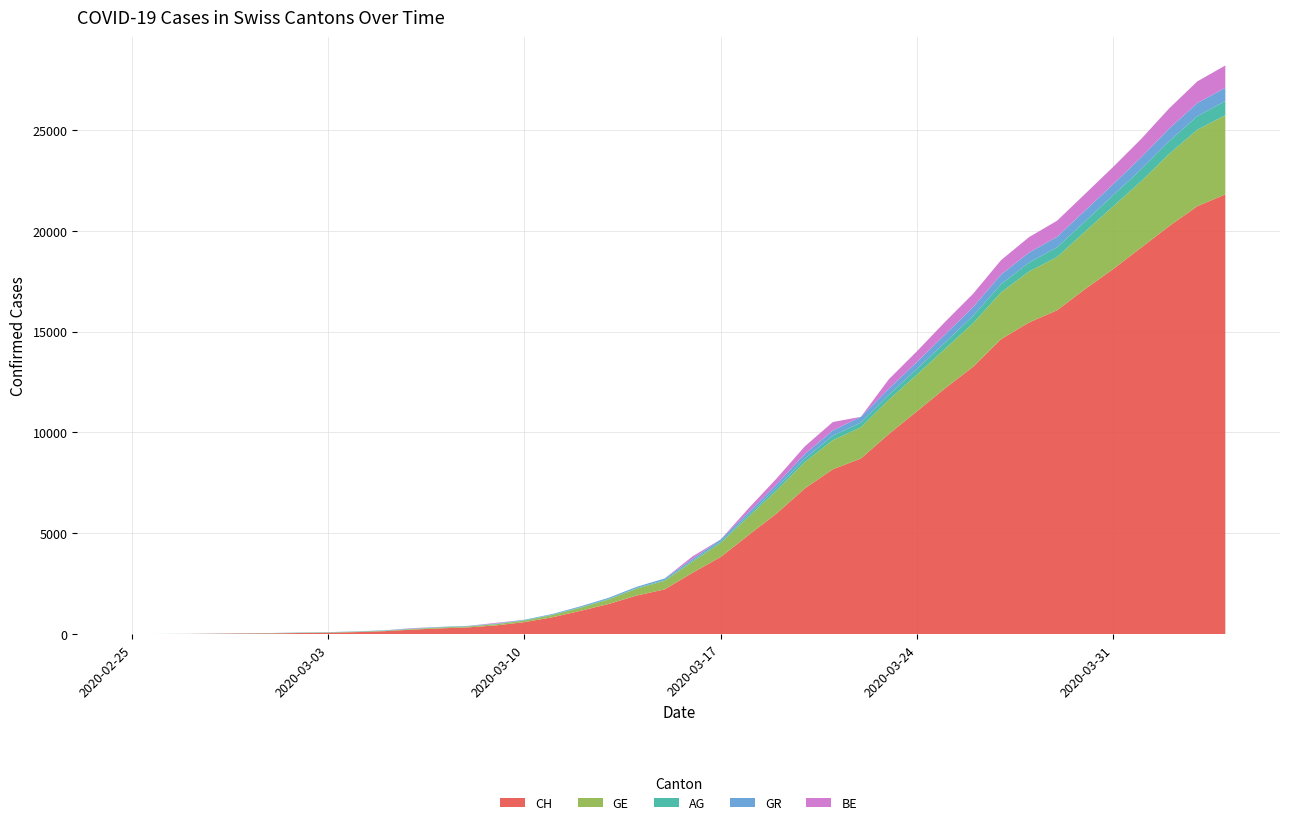

Reading right to left, extract all data points from this chart.

CH: 2020-04-04=21804	2020-04-03=21217	2020-04-02=20235	2020-04-01=19168	2020-03-31=18102	2020-03-30=17110	2020-03-29=16060	2020-03-28=15454	2020-03-27=14624	2020-03-26=13251	2020-03-25=12184	2020-03-24=11048	2020-03-23=9923	2020-03-22=8707	2020-03-21=8173	2020-03-20=7224	2020-03-19=5989	2020-03-18=4917	2020-03-17=3825	2020-03-16=3047	2020-03-15=2219	2020-03-14=1913	2020-03-13=1493	2020-03-12=1156	2020-03-11=838	2020-03-10=595	2020-03-09=435	2020-03-08=336	2020-03-07=287	2020-03-06=223	2020-03-05=146	2020-03-04=100	2020-03-03=70	2020-03-02=56	2020-03-01=38	2020-02-29=31	2020-02-28=19	2020-02-27=9	2020-02-26=5	2020-02-25=0
GE: 2020-04-04=3928	2020-04-03=3793	2020-04-02=3582	2020-04-01=3289	2020-03-31=3109	2020-03-30=2855	2020-03-29=2638	2020-03-28=2527	2020-03-27=2321	2020-03-26=2160	2020-03-25=1959	2020-03-24=1820	2020-03-23=1703	2020-03-22=1549	2020-03-21=1445	2020-03-20=1307	2020-03-19=1139	2020-03-18=911	2020-03-17=701	2020-03-16=549	2020-03-15=425	2020-03-14=343	2020-03-13=224	2020-03-12=153	2020-03-11=112	2020-03-10=79	2020-03-09=59	2020-03-08=44	2020-03-07=42	2020-03-06=29	2020-03-05=20	2020-03-04=15	2020-03-03=13	2020-03-02=10	2020-03-01=9	2020-02-29=8	2020-02-28=4	2020-02-27=1	2020-02-26=1	2020-02-25=0
AG: 2020-04-04=702	2020-04-03=673	2020-04-02=631	2020-04-01=596	2020-03-31=554	2020-03-30=506	2020-03-29=485	2020-03-28=444	2020-03-27=407	2020-03-26=367	2020-03-25=318	2020-03-24=283	2020-03-23=245	2020-03-22=235	2020-03-21=223	2020-03-20=175	2020-03-19=134	2020-03-18=96	2020-03-17=69	2020-03-16=56	2020-03-15=43	2020-03-14=33	2020-03-13=30	2020-03-12=27	2020-03-11=20	2020-03-10=18	2020-03-09=15	2020-03-08=14	2020-03-07=14	2020-03-06=12	2020-03-05=11	2020-03-04=10	2020-03-03=7	2020-03-02=7	2020-03-01=4	2020-02-29=3	2020-02-28=1	2020-02-27=1	2020-02-26=1	2020-02-25=0
GR: 2020-04-04=657	2020-04-03=649	2020-04-02=622	2020-04-01=592	2020-03-31=547	2020-03-30=535	2020-03-29=519	2020-03-28=495	2020-03-27=474	2020-03-26=433	2020-03-25=393	2020-03-24=343	2020-03-23=300	2020-03-22=284	2020-03-21=258	2020-03-20=226	2020-03-19=182	2020-03-18=128	2020-03-17=101	2020-03-16=84	2020-03-15=71	2020-03-14=56	2020-03-13=53	2020-03-12=43	2020-03-11=31	2020-03-10=22	2020-03-09=18	2020-03-08=18	2020-03-07=17	2020-03-06=16	2020-03-05=14	2020-03-04=12	2020-03-03=9	2020-03-02=9	2020-03-01=6	2020-02-29=6	2020-02-28=6	2020-02-27=2	2020-02-26=2	2020-02-25=0
BE: 2020-04-04=1106	2020-04-03=1073	2020-04-02=1003	2020-04-01=909	2020-03-31=856	2020-03-30=826	2020-03-29=798	2020-03-28=767	2020-03-27=718	2020-03-26=660	2020-03-25=624	2020-03-24=532	2020-03-23=470	2020-03-22=0	2020-03-21=418	2020-03-20=377	2020-03-19=282	2020-03-18=193	2020-03-17=0	2020-03-16=123	2020-03-15=0	2020-03-14=0	2020-03-13=0	2020-03-12=0	2020-03-11=0	2020-03-10=0	2020-03-09=34	2020-03-08=0	2020-03-07=0	2020-03-06=17	2020-03-05=0	2020-03-04=0	2020-03-03=0	2020-03-02=0	2020-03-01=0	2020-02-29=0	2020-02-28=0	2020-02-27=0	2020-02-26=0	2020-02-25=0